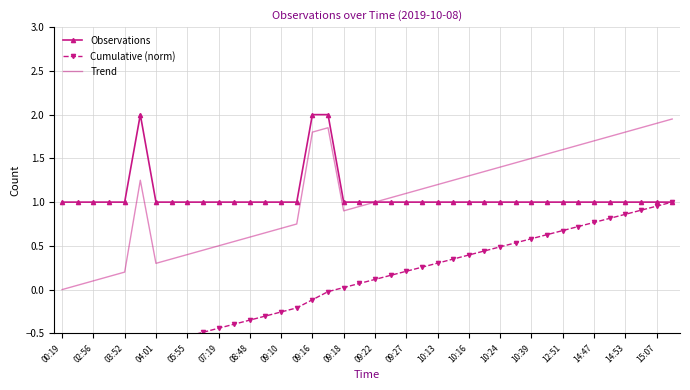

True or false: Observations and Cumulative (norm) cross at least once.

False